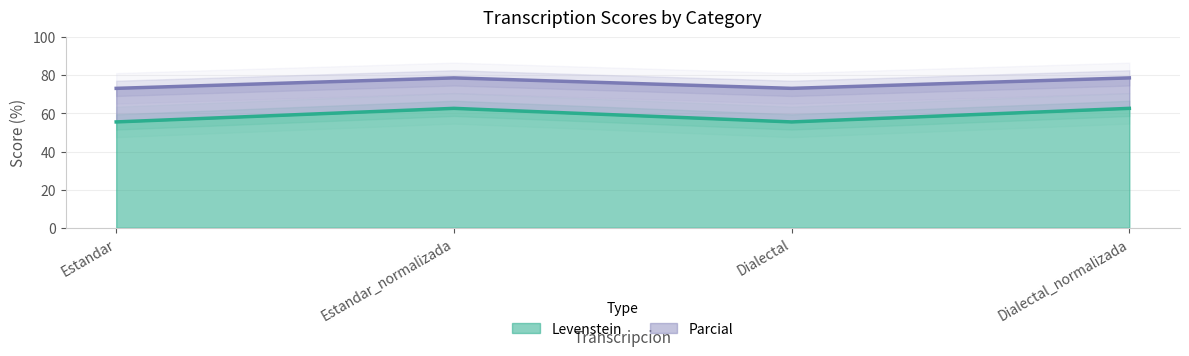

Which label corresponds to the smallest value in the chart?

Estandar